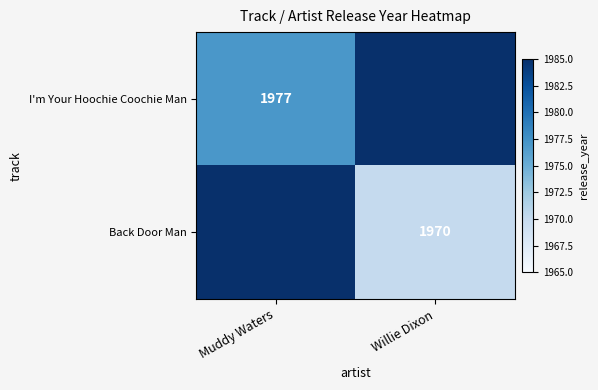

Is it true that Back Door Man equals 1970 at Willie Dixon?

True